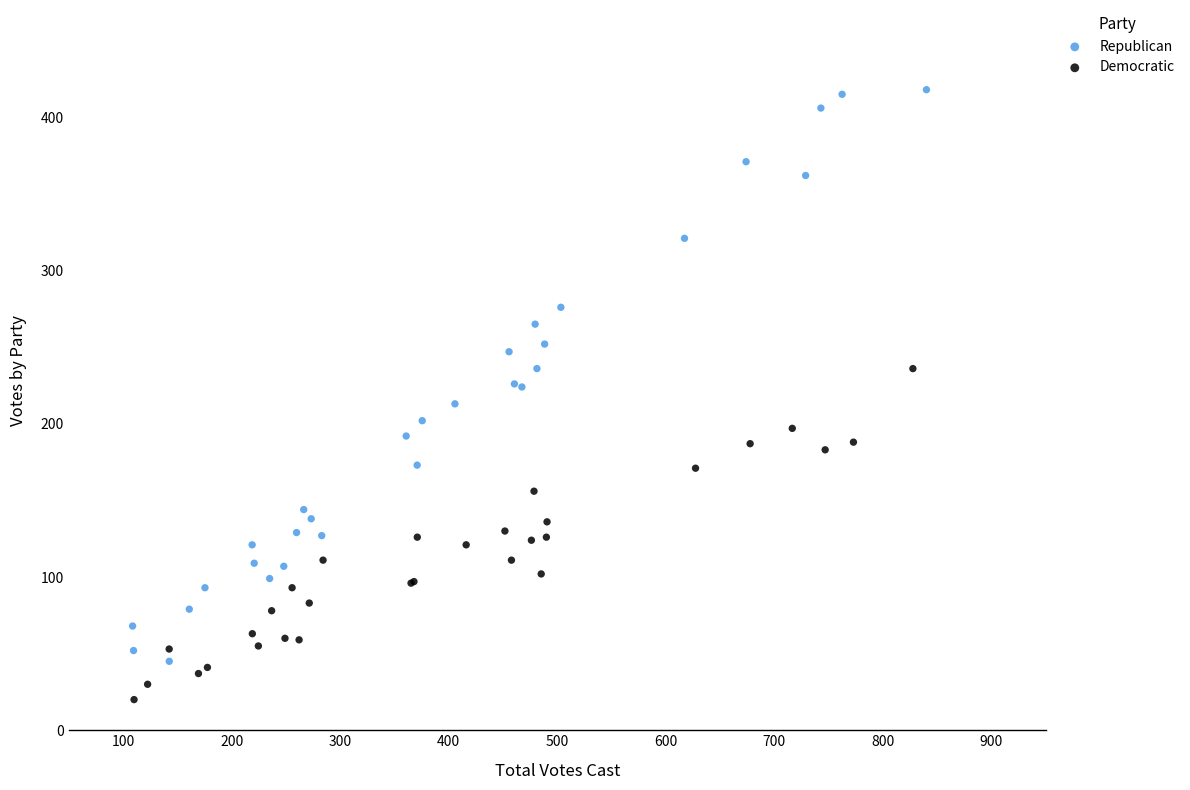

Which series contains the lowest Y value?

Democratic